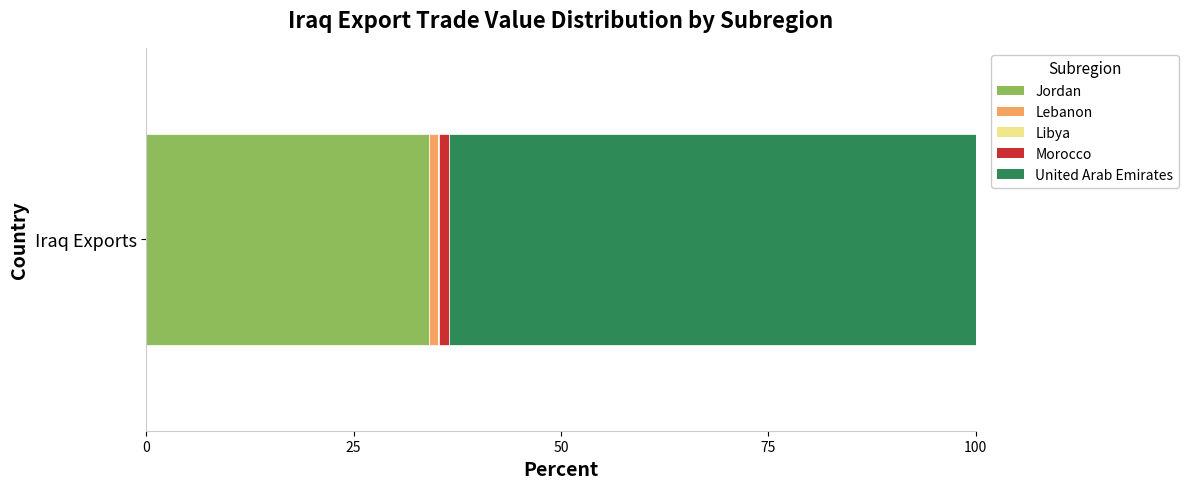

The Jordan series shows 56.8 at Iraq Exports. True or false?

False